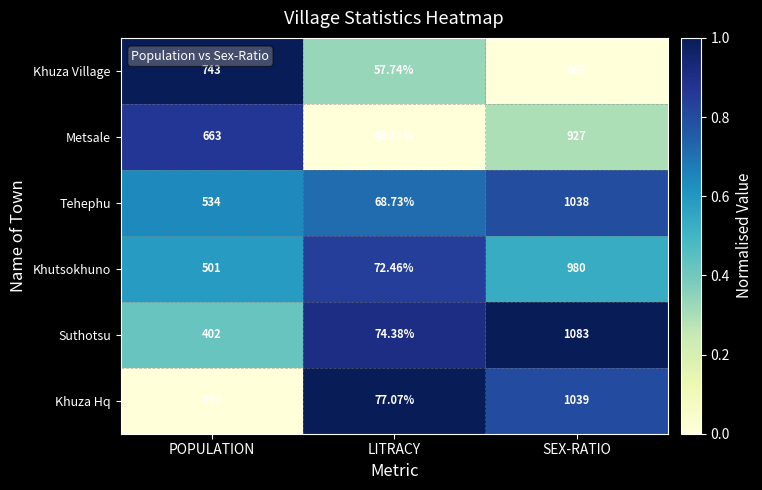

Which series changed the most between POPULATION and SEX-RATIO?

Khuza Hq